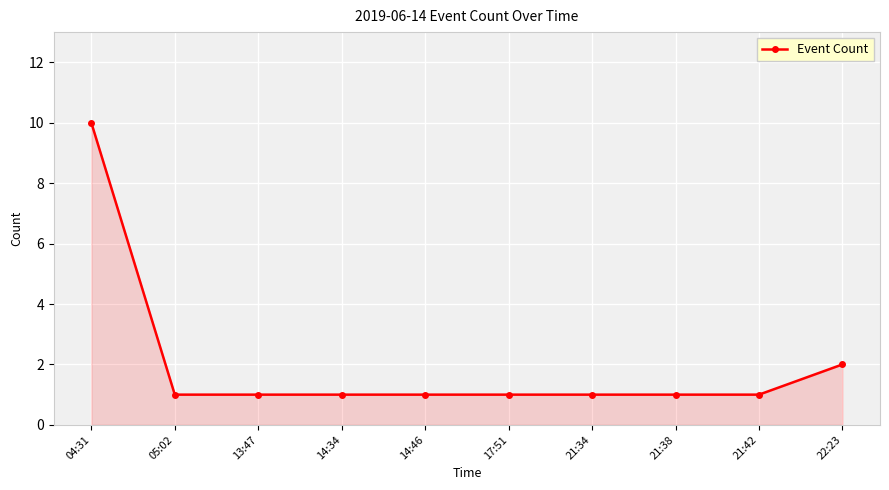

What is the greatest value displayed?

10